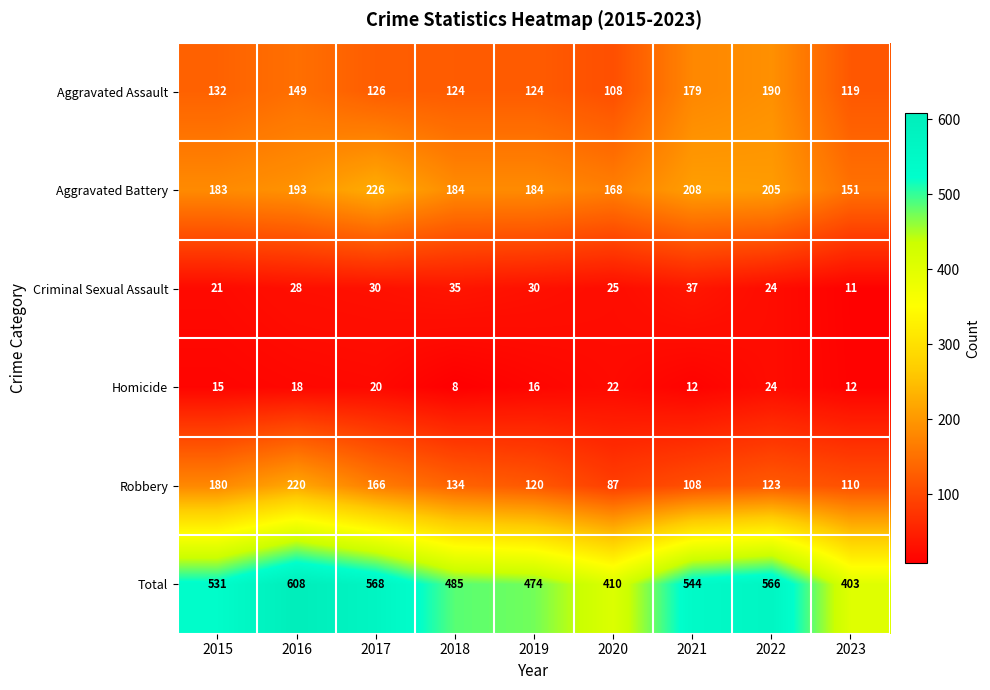

The value of Aggravated Battery at 2015 is 319. True or false?

False